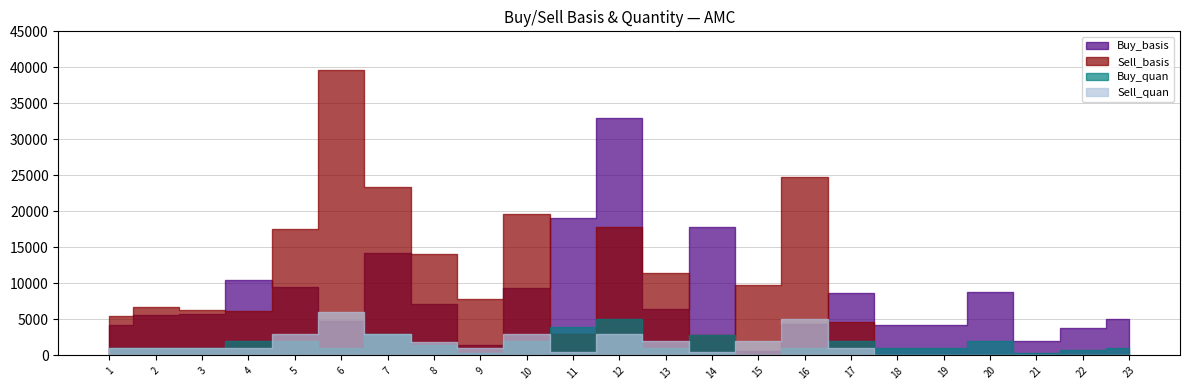

True or false: Buy_basis has a value of 4295.0 at 16.

True